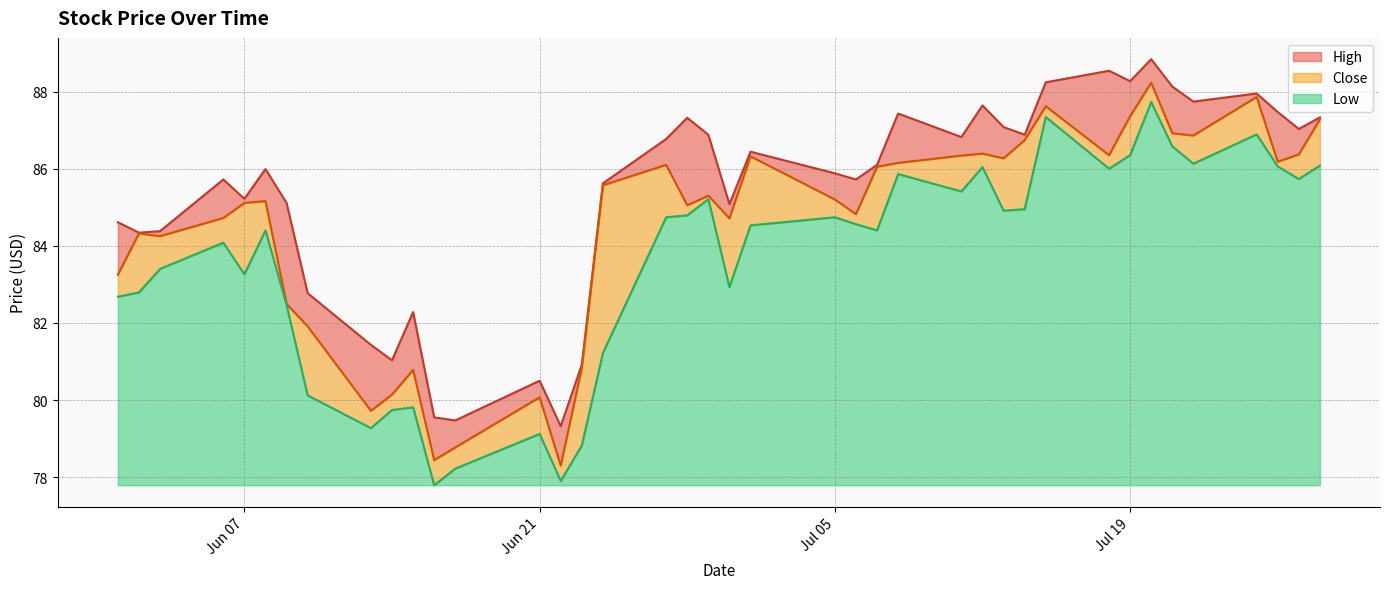

What are all the series names shown in the legend?

High, Close, Low